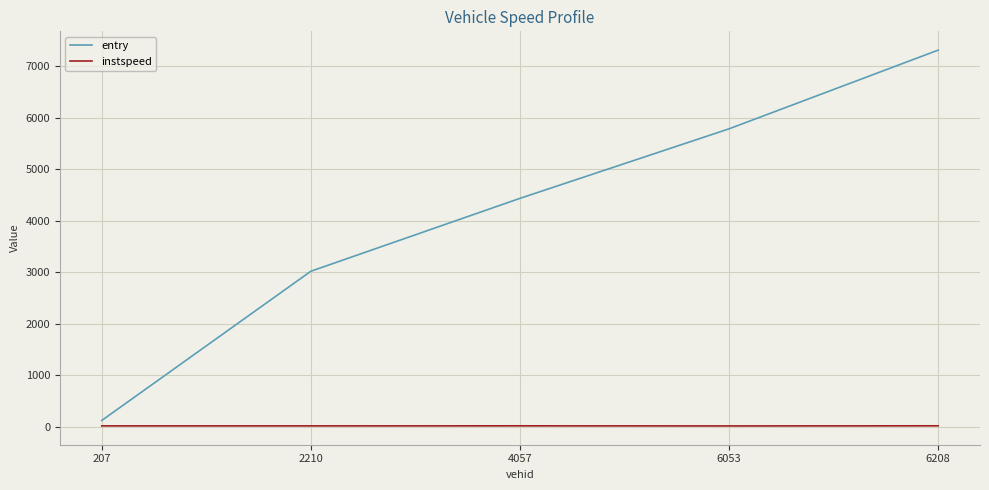

How many values in the entry series are below 4435?

2